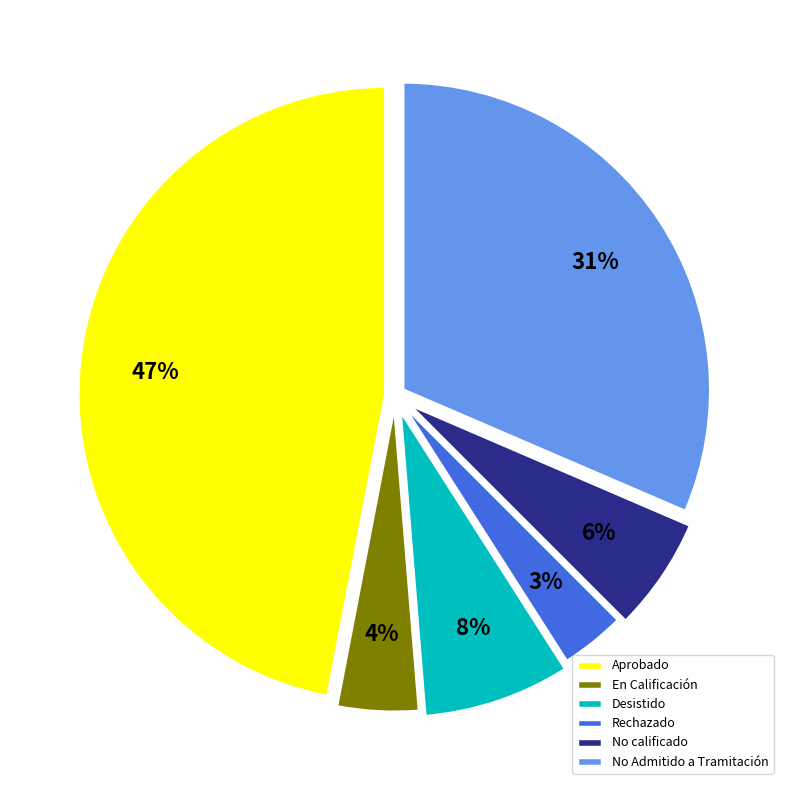

Does any single category account for the majority?

No